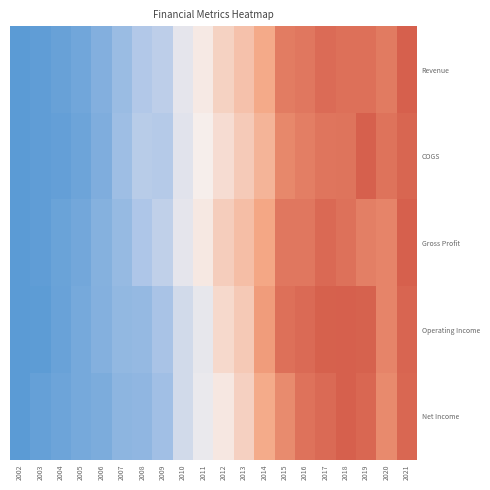

Reading left to right, list all the values displayed in this chart.

Revenue: 2002=0.0	2003=0.0	2004=0.0	2005=0.1	2006=0.1	2007=0.2	2008=0.3	2009=0.3	2010=0.4	2011=0.5	2012=0.6	2013=0.7	2014=0.7	2015=0.9	2016=0.9	2017=1.0	2018=0.9	2019=0.9	2020=0.9	2021=1.0
COGS: 2002=0.0	2003=0.0	2004=0.0	2005=0.1	2006=0.1	2007=0.2	2008=0.3	2009=0.3	2010=0.4	2011=0.5	2012=0.6	2013=0.6	2014=0.7	2015=0.9	2016=0.9	2017=0.9	2018=0.9	2019=1.0	2020=0.9	2021=1.0
Gross Profit: 2002=0.0	2003=0.0	2004=0.0	2005=0.1	2006=0.1	2007=0.2	2008=0.3	2009=0.3	2010=0.4	2011=0.5	2012=0.6	2013=0.7	2014=0.7	2015=0.9	2016=0.9	2017=1.0	2018=0.9	2019=0.9	2020=0.9	2021=1.0
Operating Income: 2002=0.0	2003=0.0	2004=0.0	2005=0.1	2006=0.1	2007=0.2	2008=0.2	2009=0.2	2010=0.4	2011=0.4	2012=0.6	2013=0.6	2014=0.8	2015=0.9	2016=1.0	2017=1.0	2018=1.0	2019=1.0	2020=0.9	2021=1.0
Net Income: 2002=0.0	2003=0.0	2004=0.1	2005=0.1	2006=0.1	2007=0.2	2008=0.2	2009=0.2	2010=0.4	2011=0.5	2012=0.5	2013=0.6	2014=0.7	2015=0.8	2016=0.9	2017=1.0	2018=1.0	2019=1.0	2020=0.8	2021=1.0